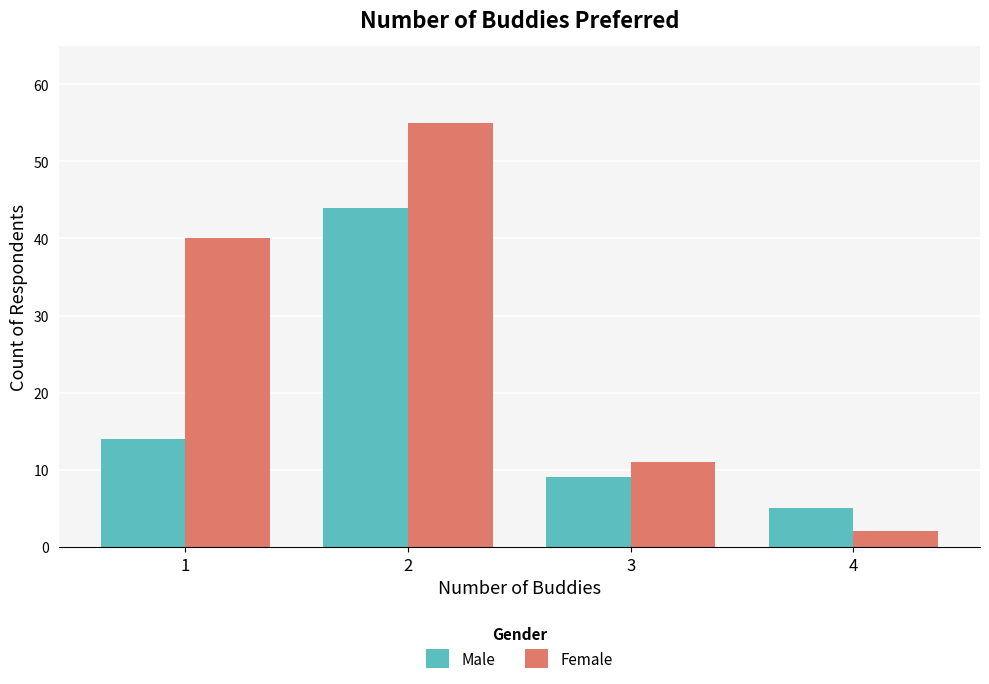

List the series in order of their peak value, lowest first.

Male, Female